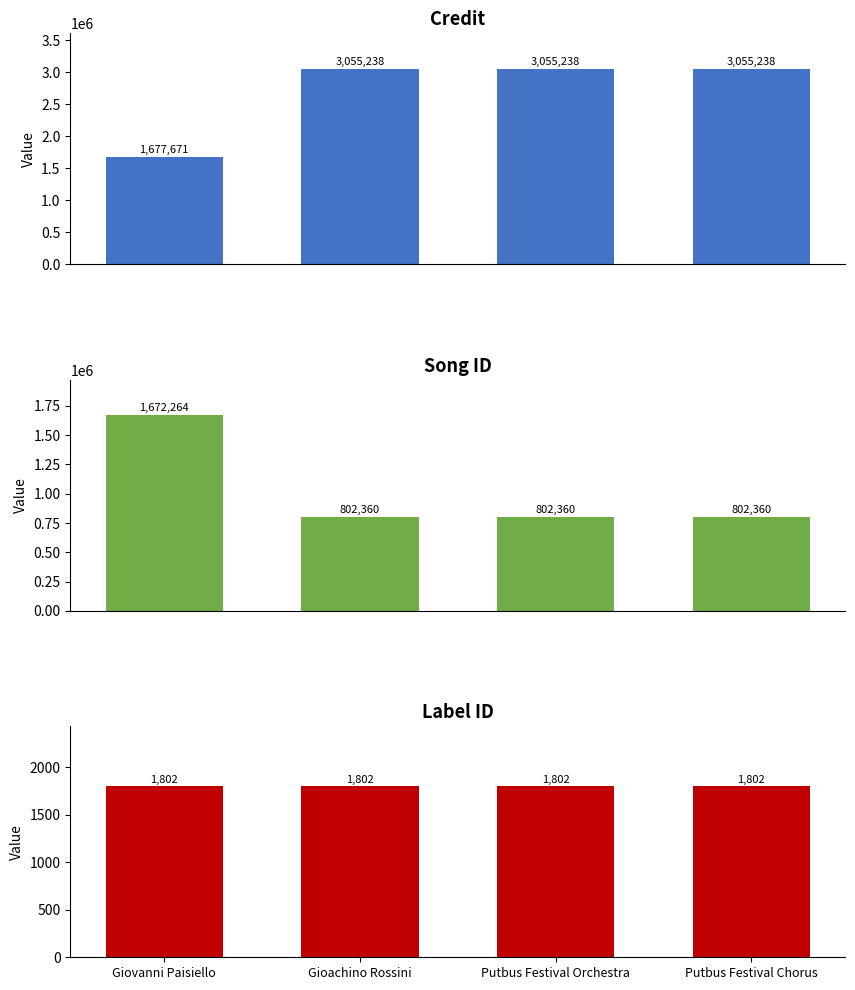

Which series has the largest range (max minus min)?

credit